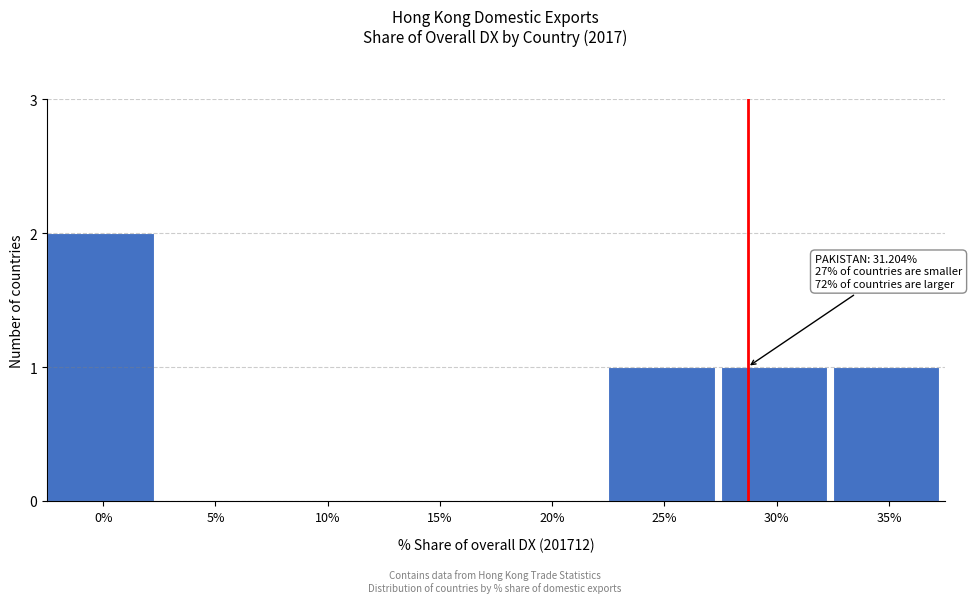

Reading left to right, transcribe all the data shown in this chart.

0%=2	5%=0	10%=0	15%=0	20%=0	25%=1	30%=1	35%=1